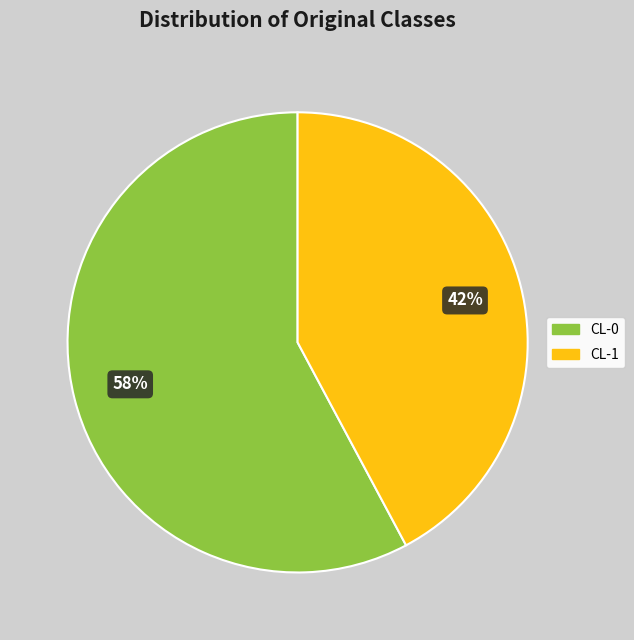

Approximately how many times larger is the value at CL-0 compared to CL-1?

1.4